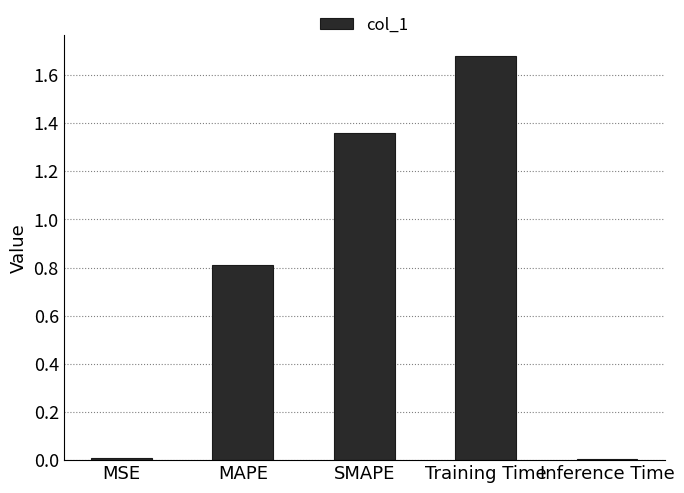

How many distinct data groups are displayed?

1